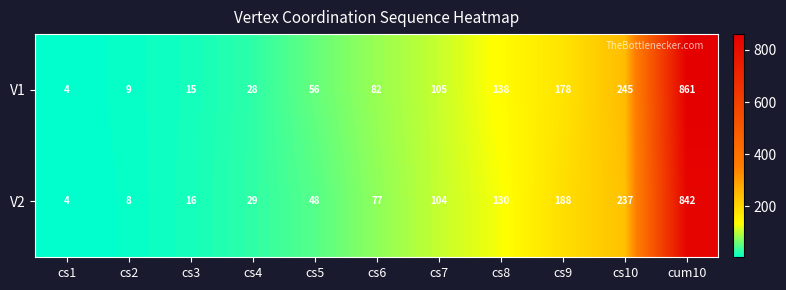

Reading left to right, transcribe all the data shown in this chart.

V1: cs1=4	cs2=9	cs3=15	cs4=28	cs5=56	cs6=82	cs7=105	cs8=138	cs9=178	cs10=245	cum10=861
V2: cs1=4	cs2=8	cs3=16	cs4=29	cs5=48	cs6=77	cs7=104	cs8=130	cs9=188	cs10=237	cum10=842